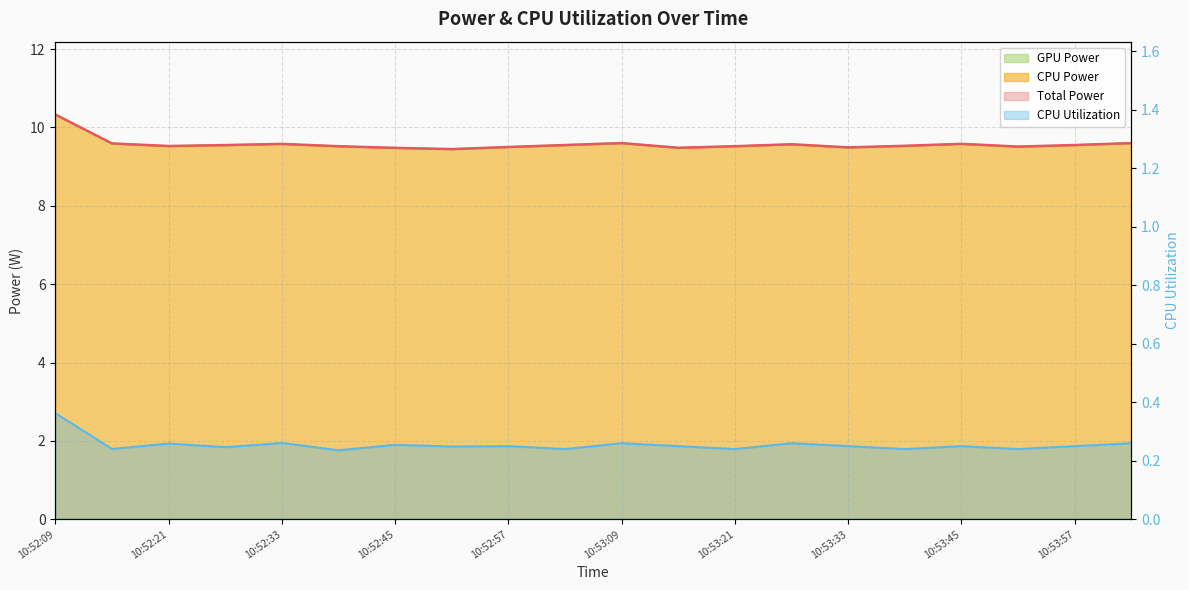

At which label is CPU Utilization closest to 0?

10:52:39